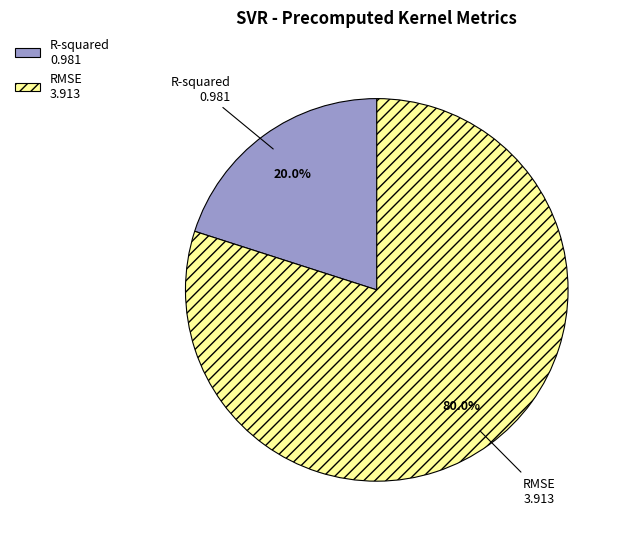

What is the total percentage of R-squared and RMSE?

100.0%